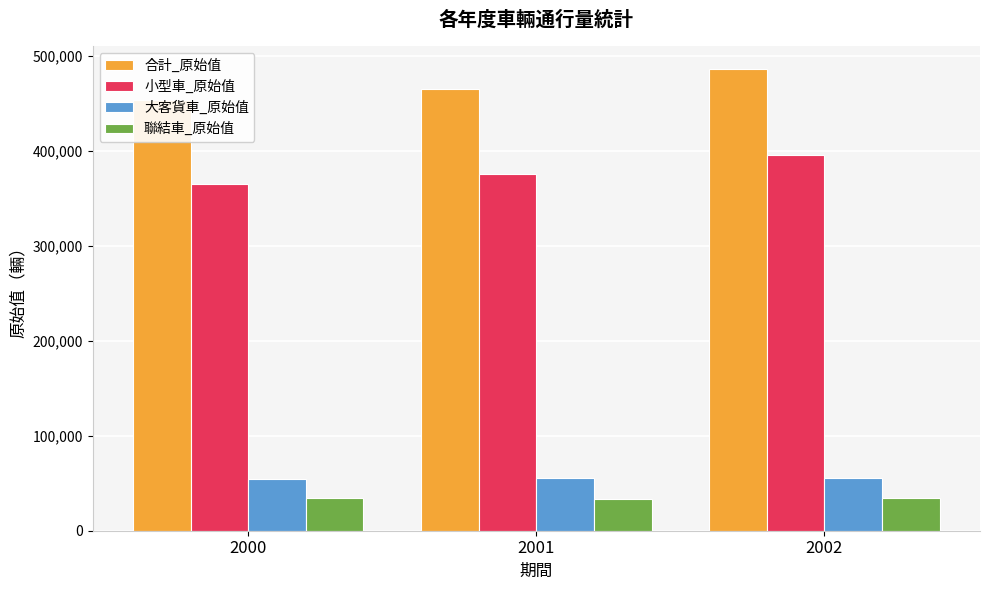

Where does the 大客貨車_原始值 series first go above 55336?

2002